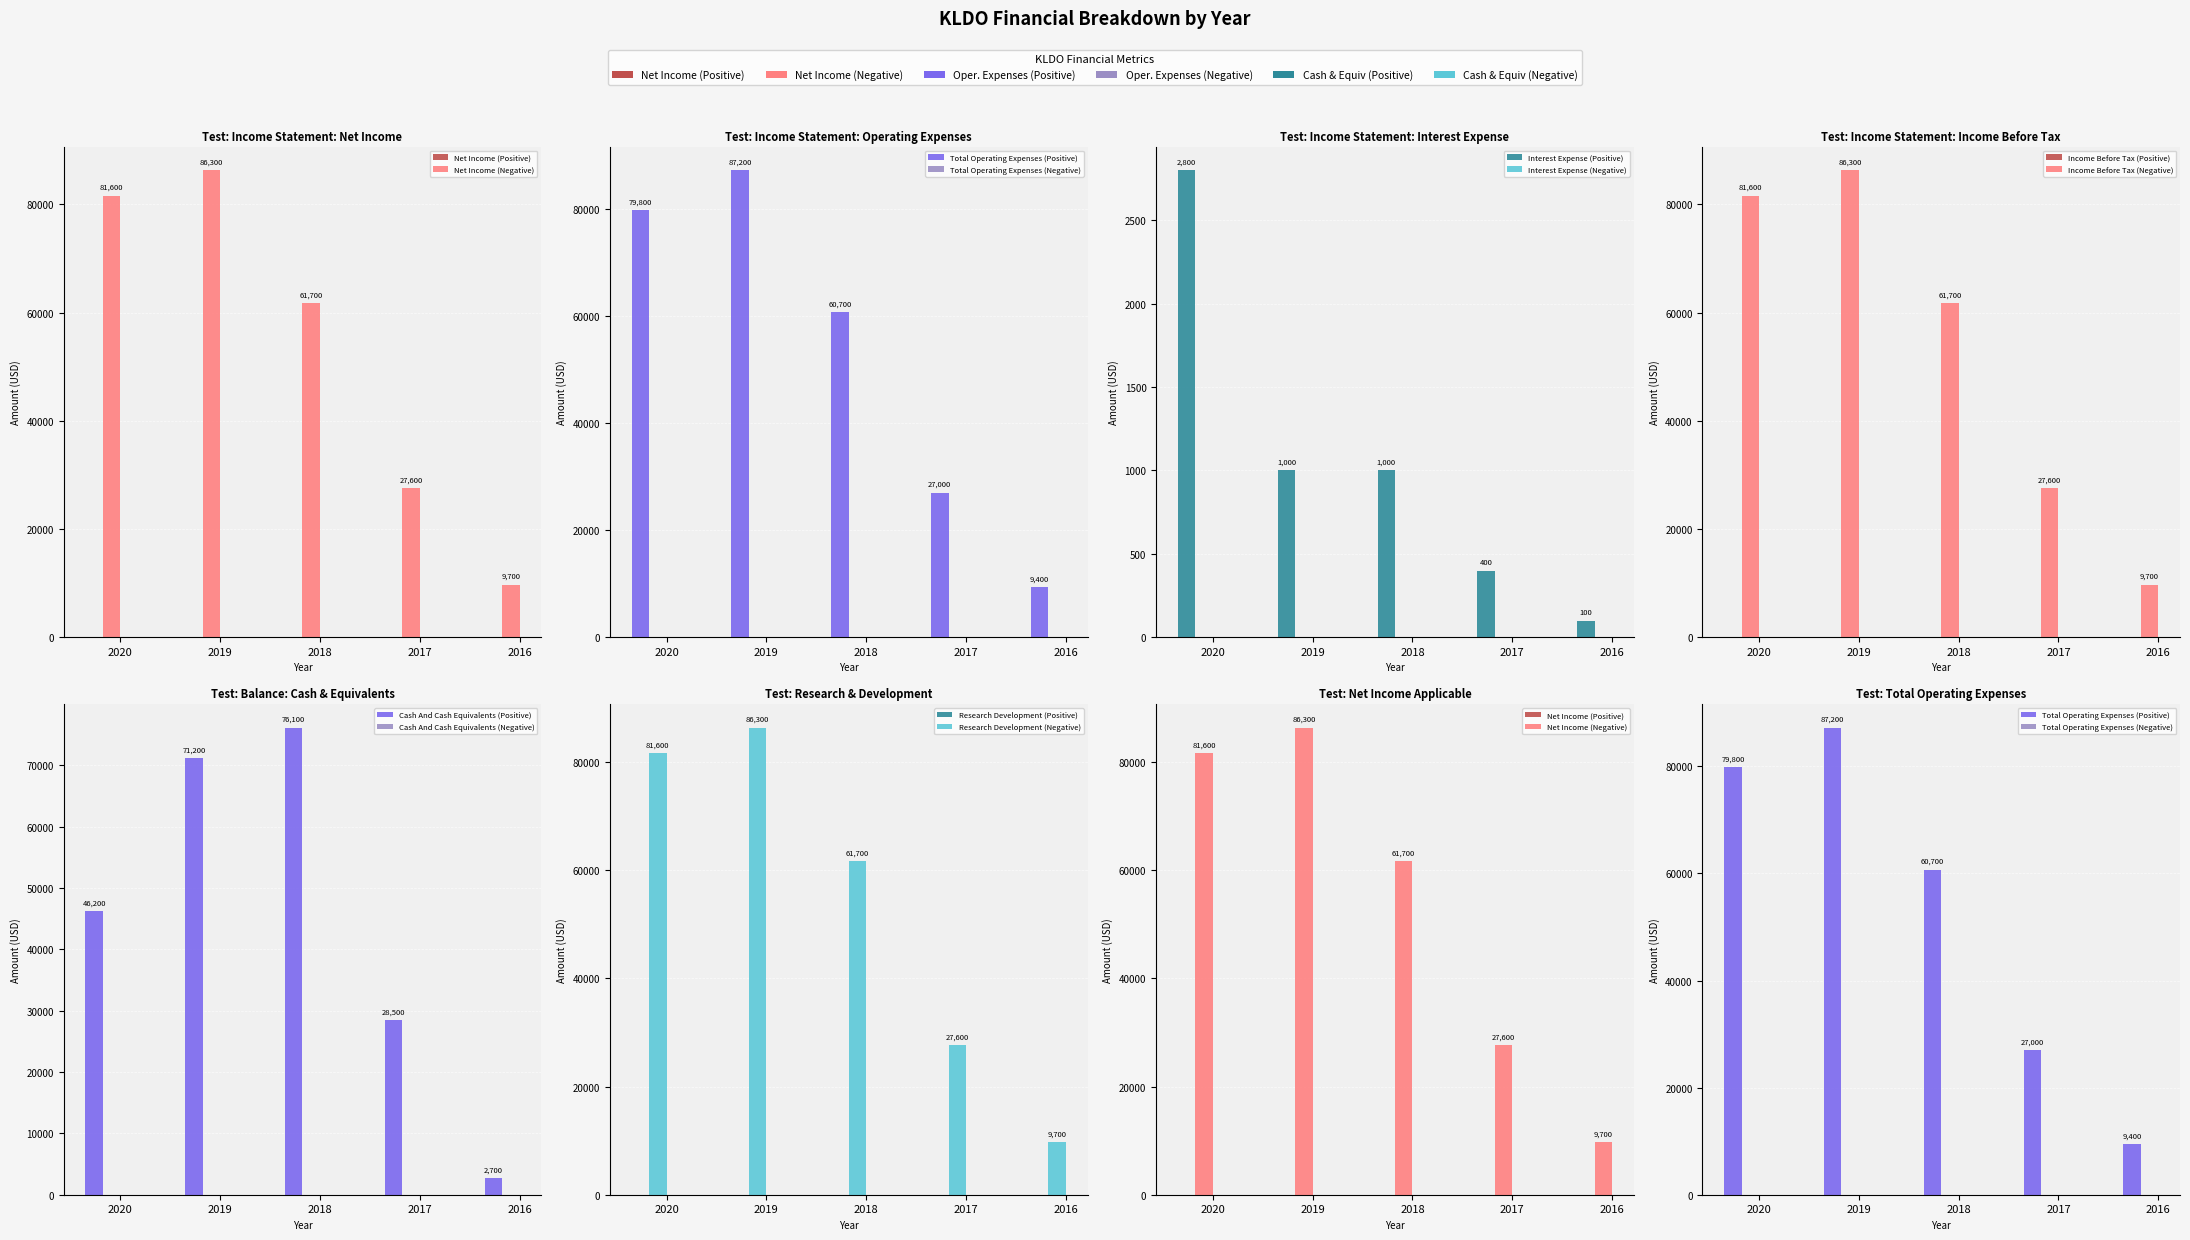

What is the maximum value for Income Before Tax?

86300